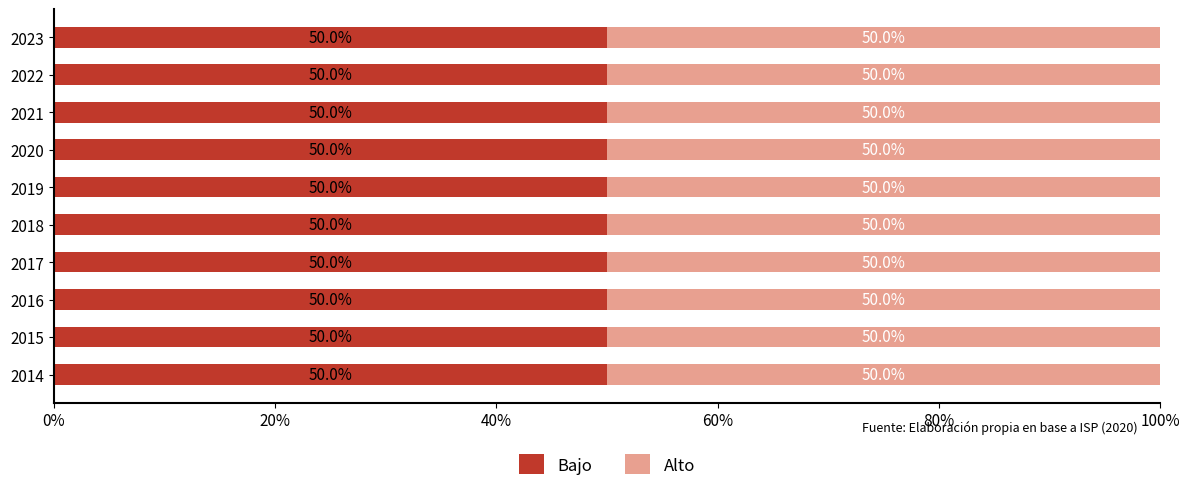

List the labels in order of Producao value, smallest first.

2017, 2016, 2014, 2022, 2015, 2023, 2021, 2020, 2018, 2019